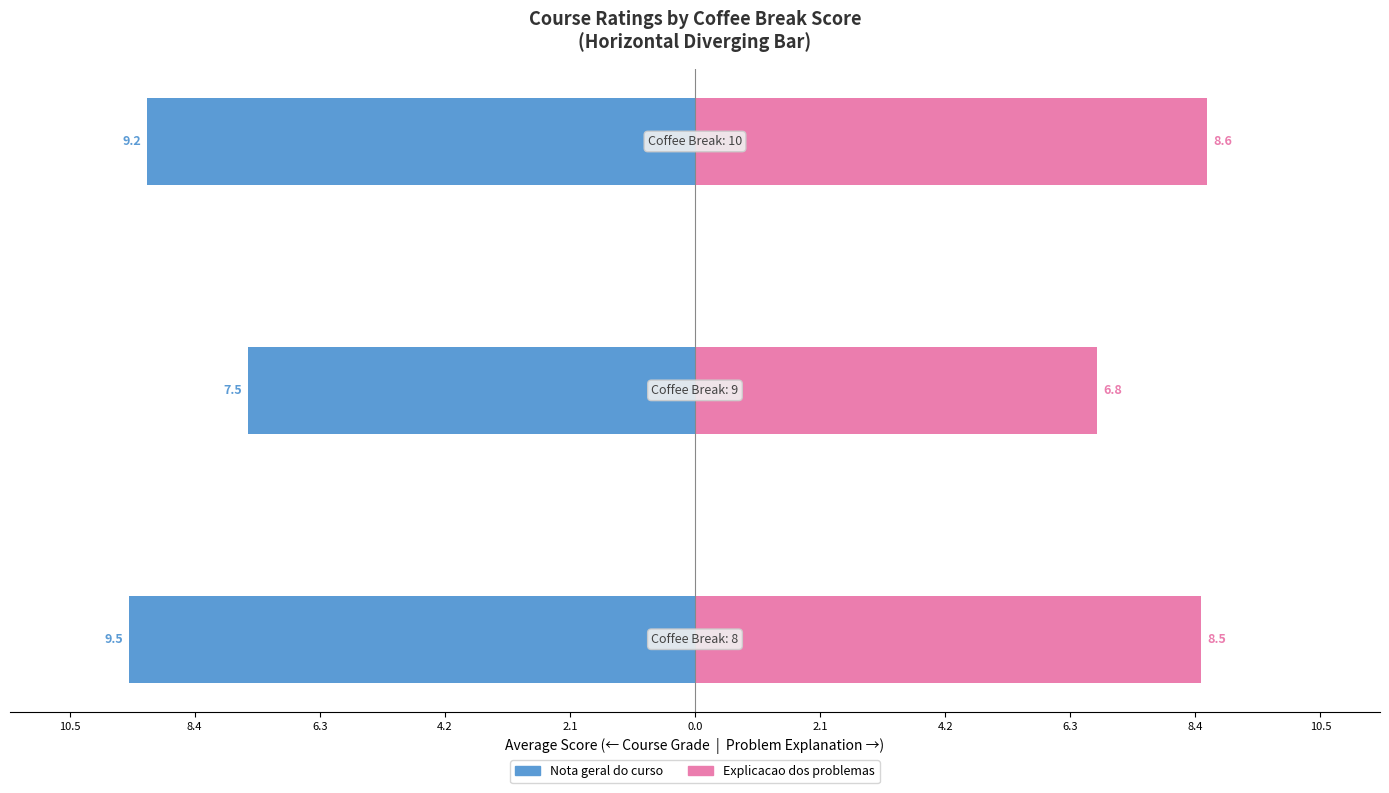

Reading right to left, transcribe all the data shown in this chart.

Nota geral do curso: 6.3=-9.2	8.4=-7.5	10.5=-9.5
Explicacao dos problemas: 6.3=8.6	8.4=6.8	10.5=8.5